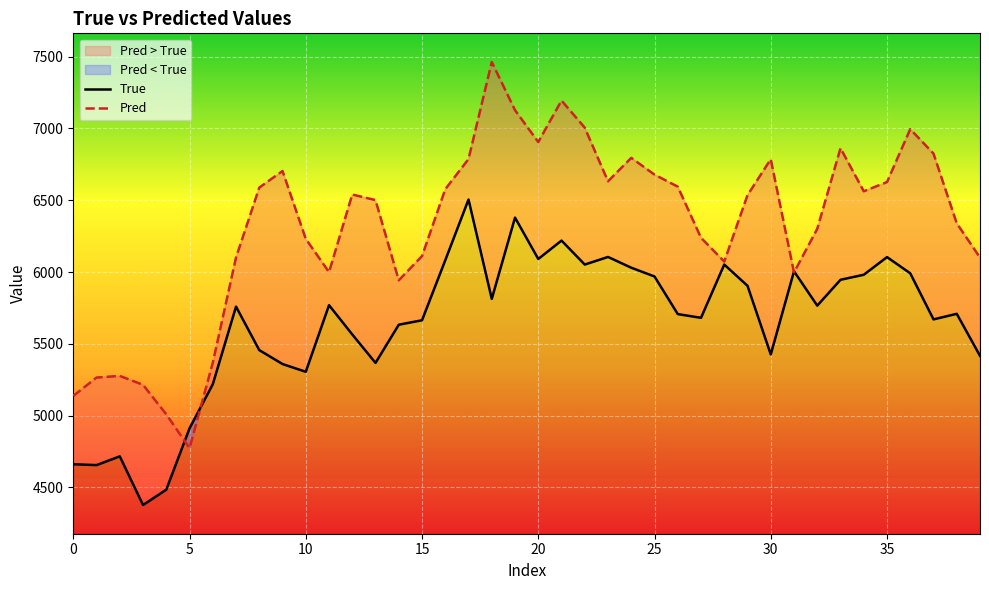

Count the number of data series in this chart.

2